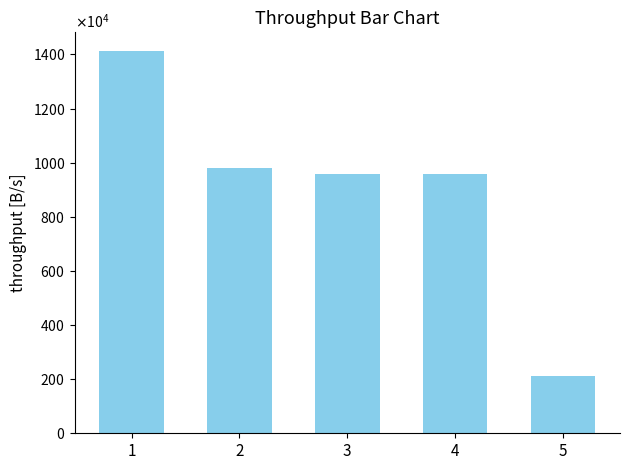

Read the value at 2.

9800000